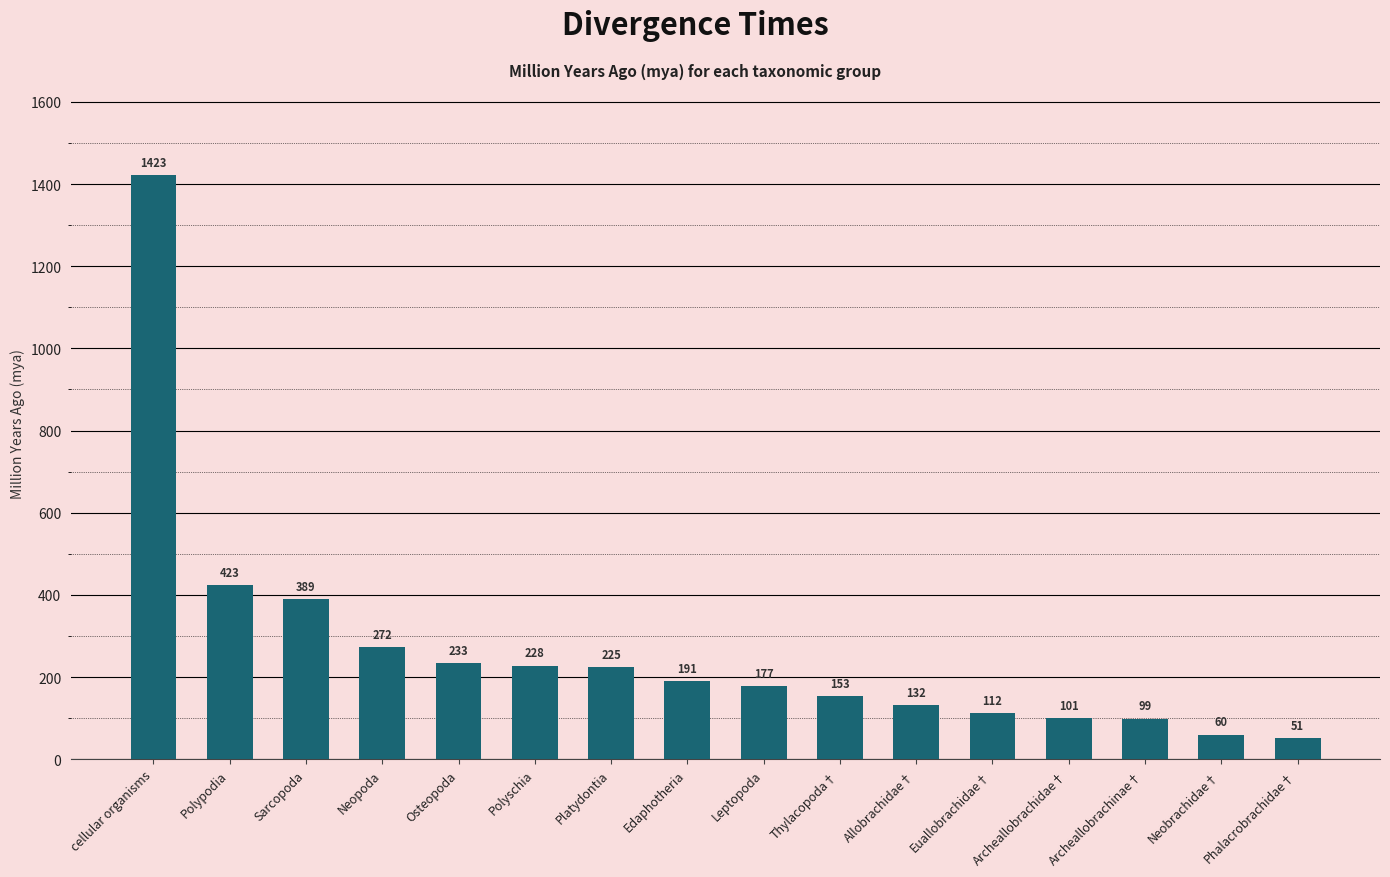

Which has a higher value, Archeallobrachinae† or Archeallobrachidae†?

Archeallobrachidae†